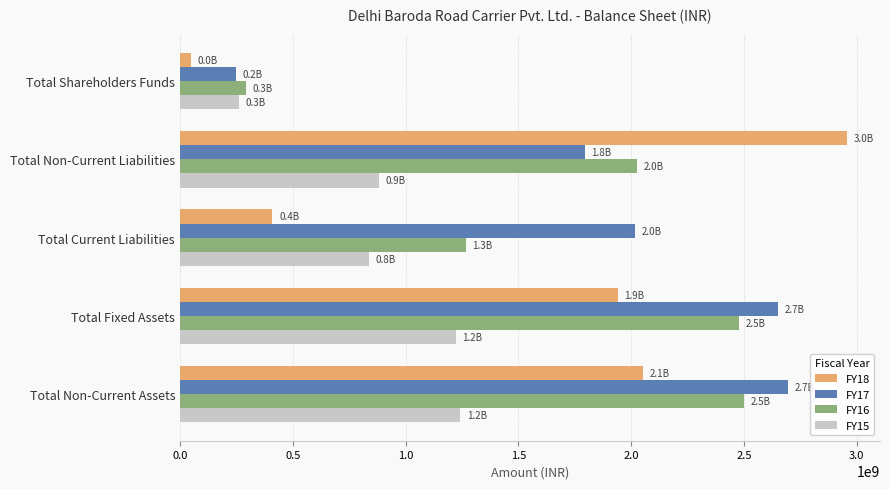

The value of FY15 at Total Shareholders Funds is 434579153. True or false?

False